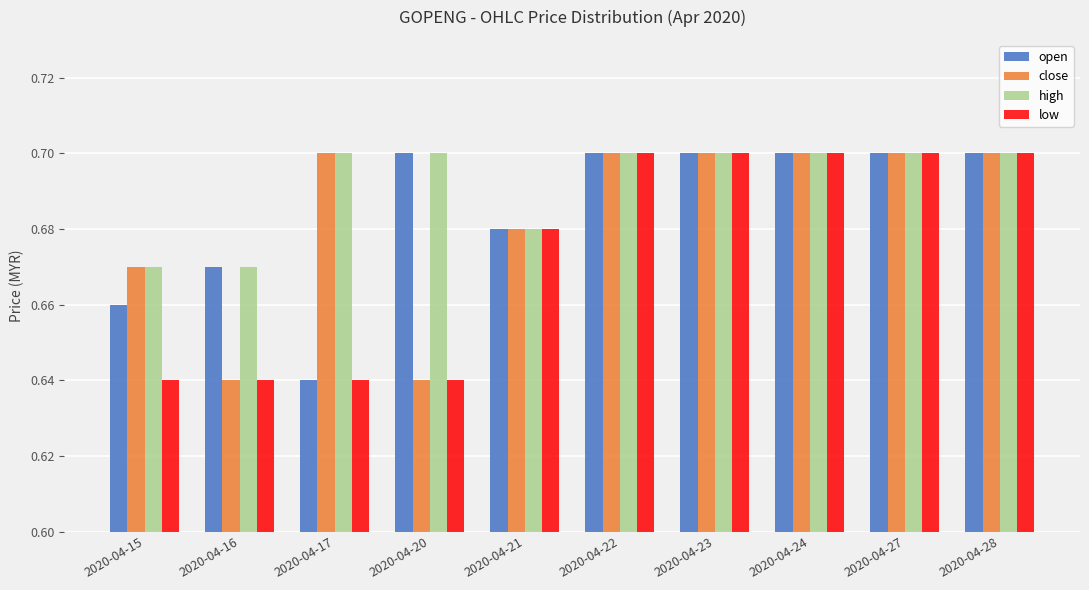

Count the open values in the range 0 to 1.

10